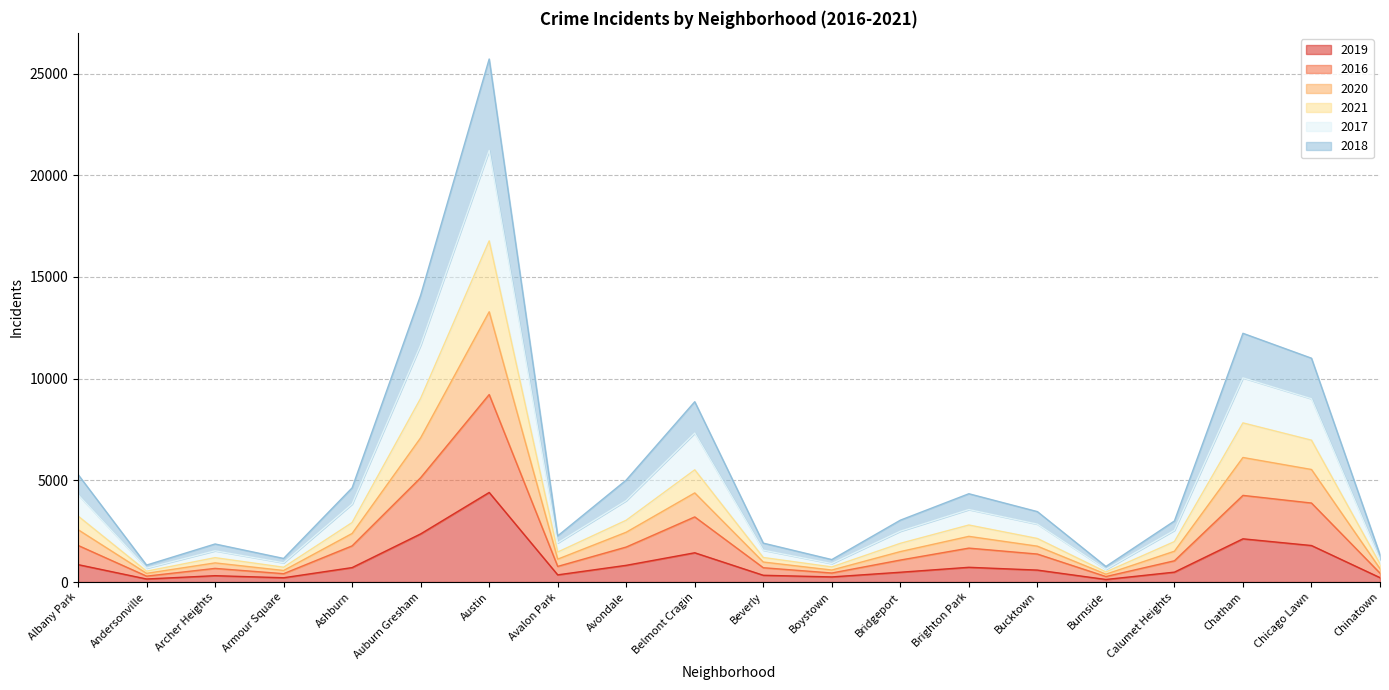

In 2016, how many points are lower than both neighbors (excluding endpoints)?

5